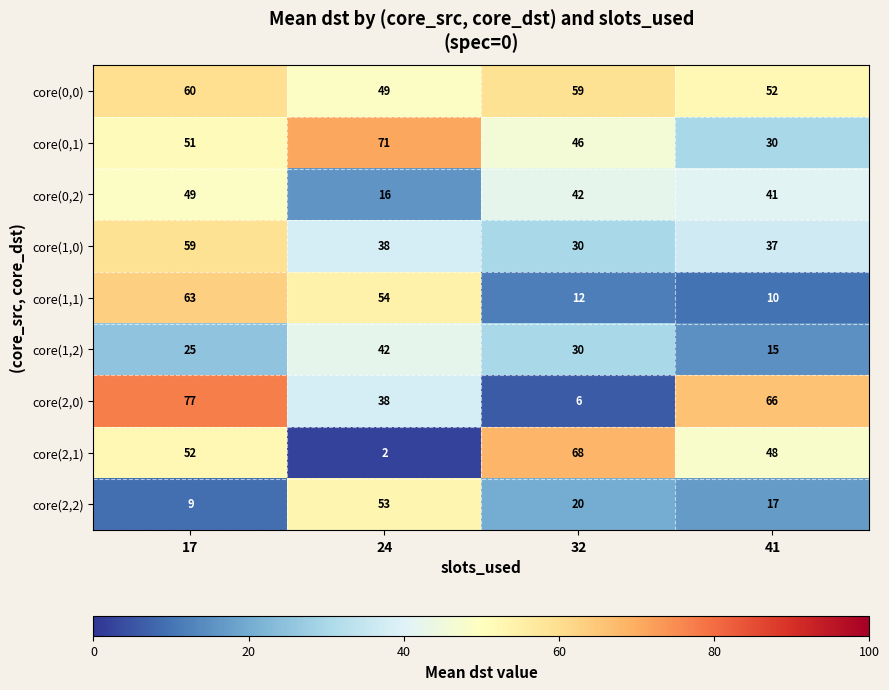

How many data points does each series have?

4